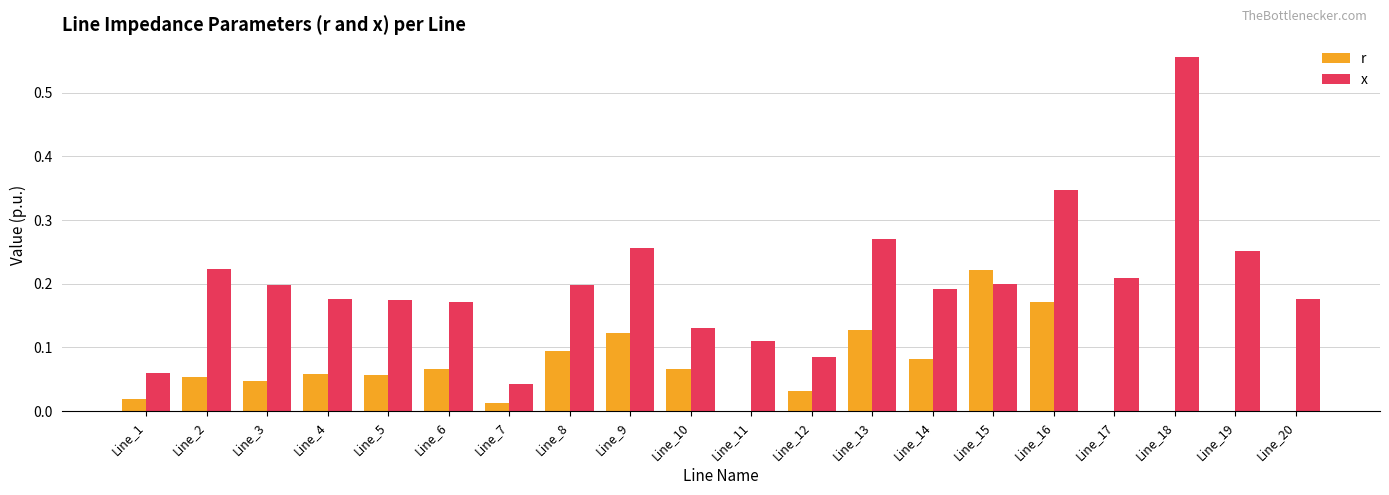

How many groups of bars are there?

20